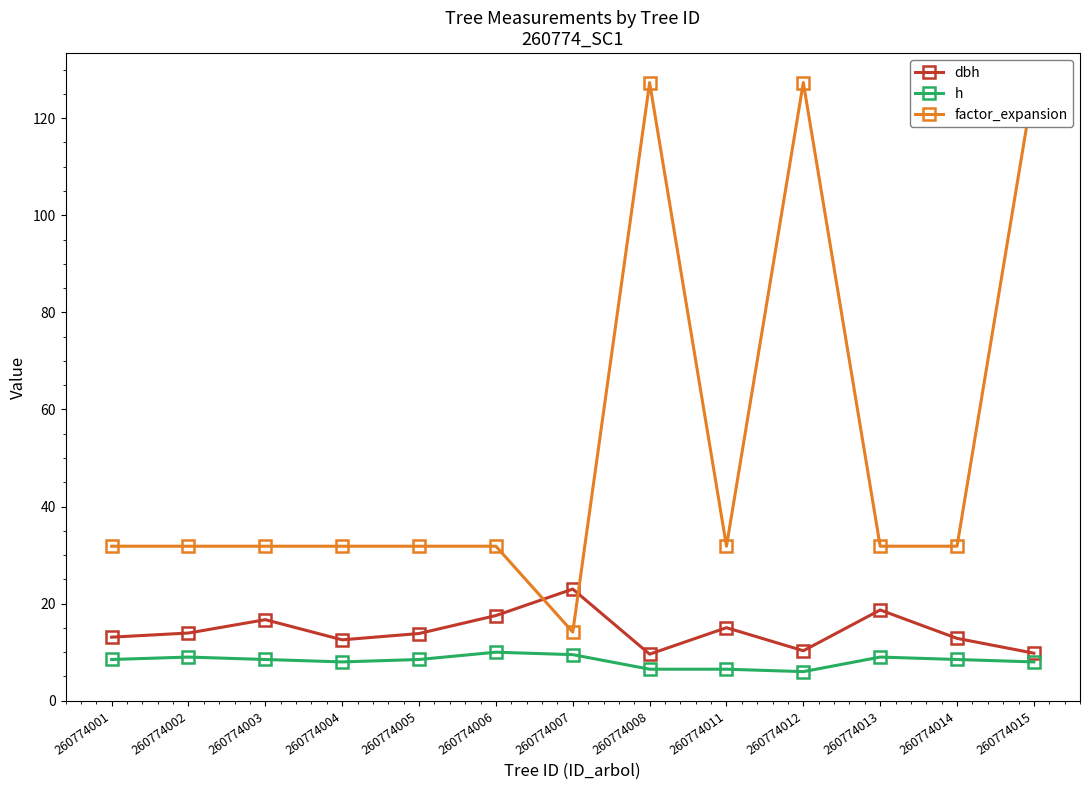

Between 260774001 and 260774008, which series saw the biggest shift?

factor_expansion